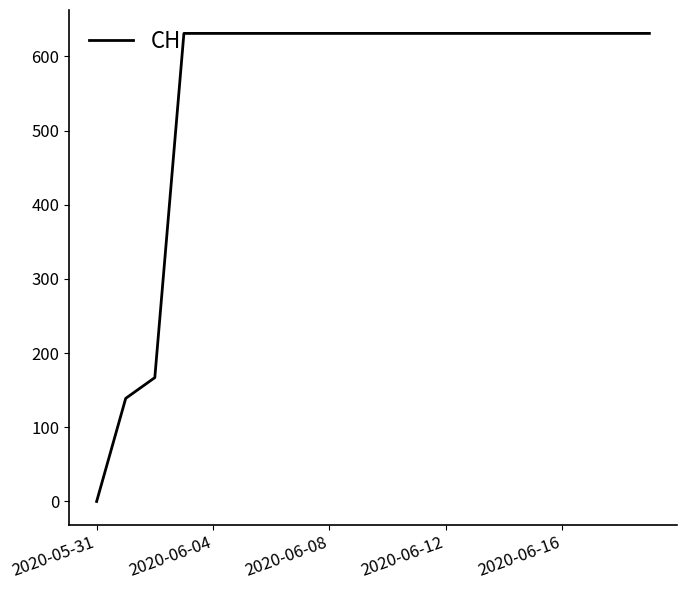

What is the greatest value displayed?

631